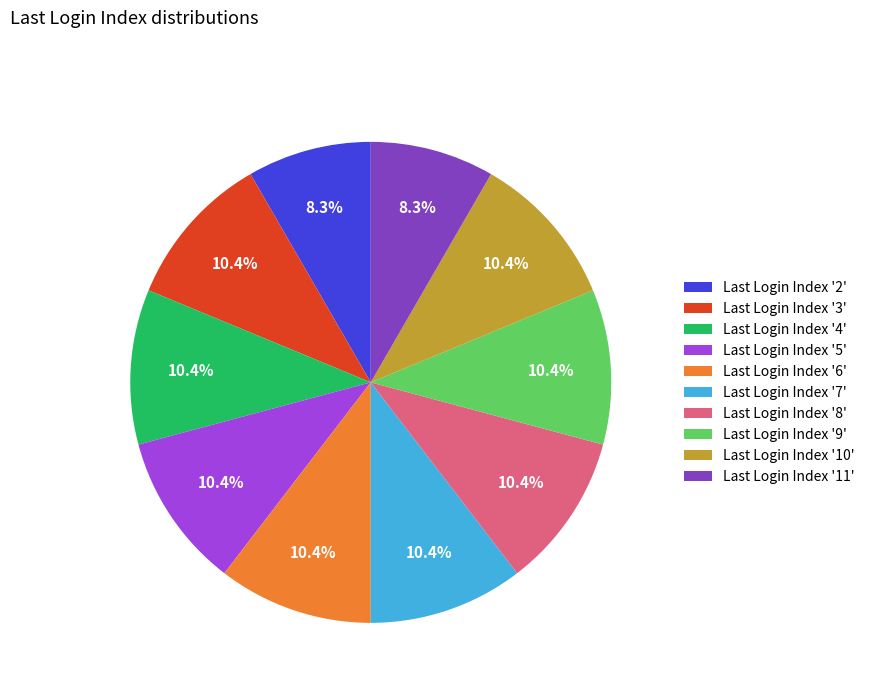

How many segments does this pie chart have?

10